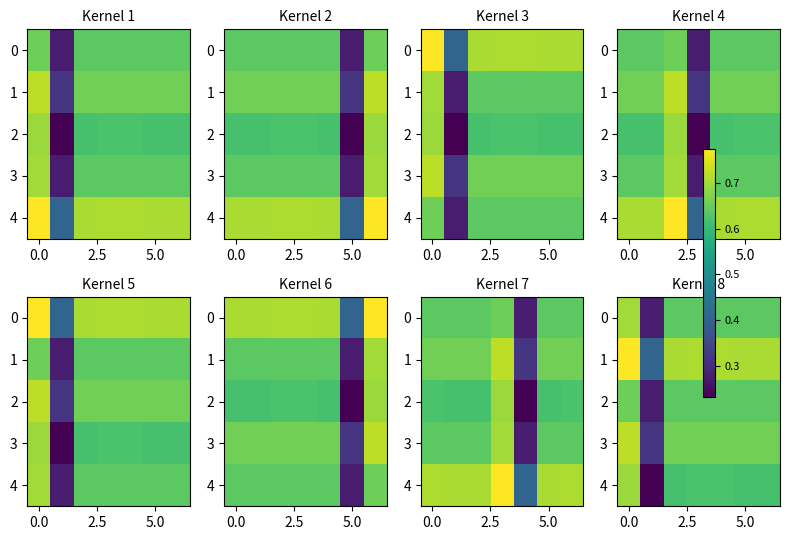

What is the average value of the 1 series?

0.7